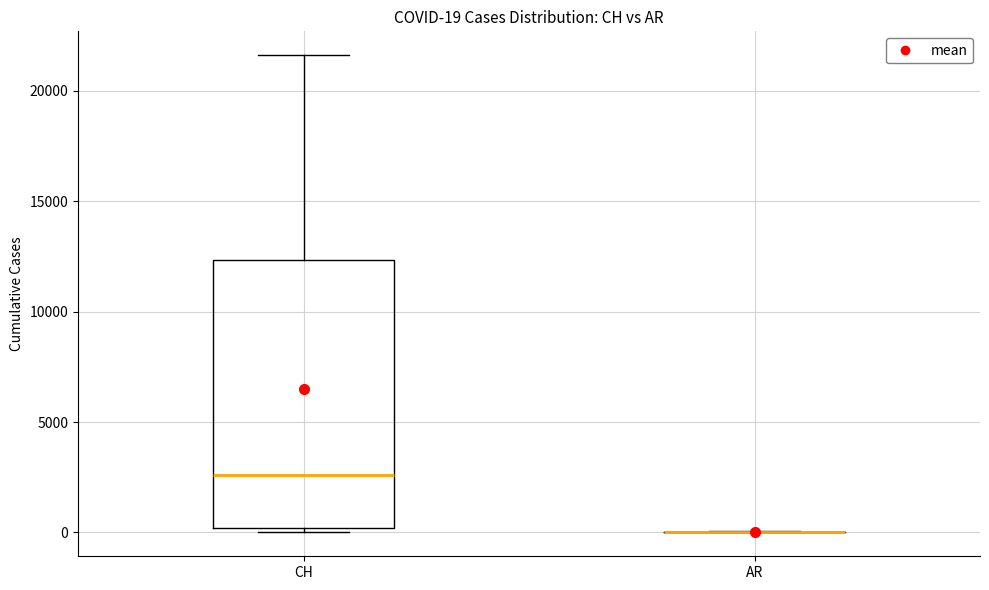

Comparing the boxes themselves (not the whiskers), which one is the tallest?

CH